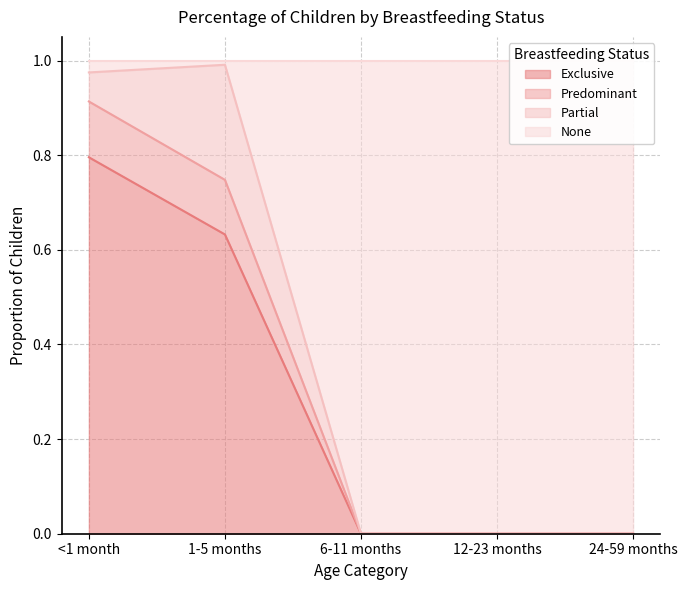

Is it true that Exclusive equals 0.4 at 12-23 months?

False